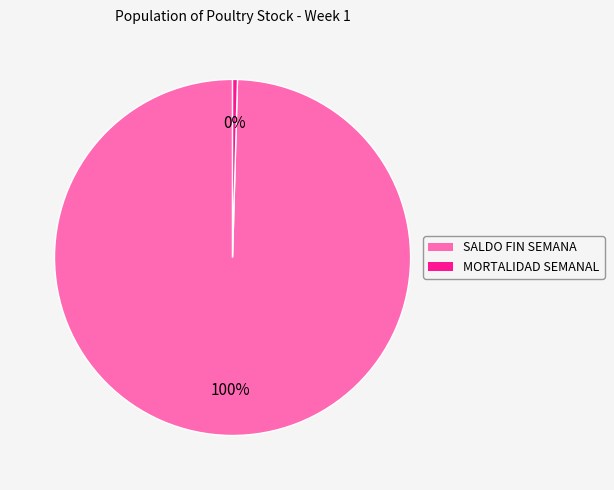

What percentage is the SALDO FIN SEMANA slice, to the nearest percent?

100%